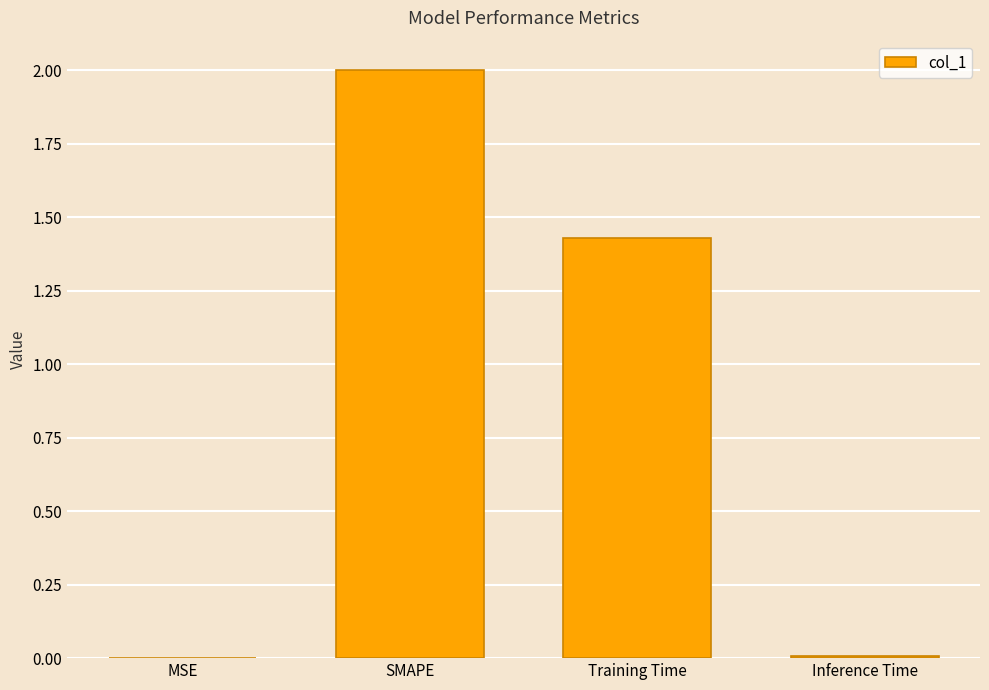

True or false: the data shows 0.4 at SMAPE.

False